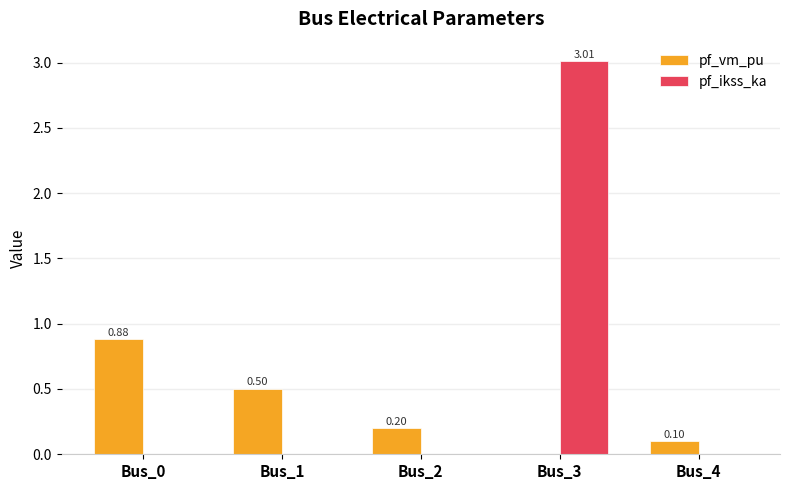

What is the total value across all series at Bus_2?

0.2